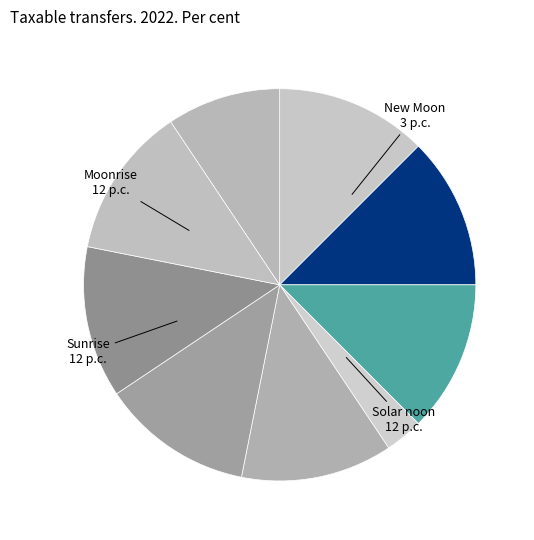

Count the number of slices in the pie.

9